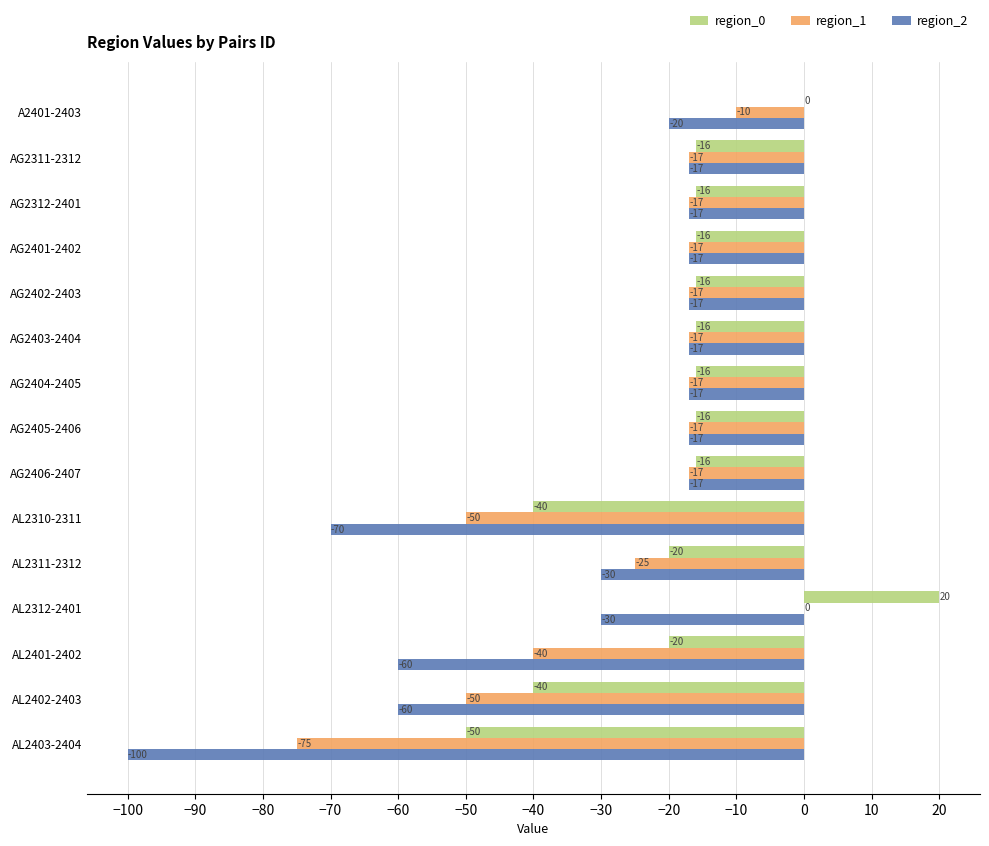

Which series changed the most between AG2405-2406 and AL2311-2312?

region_2